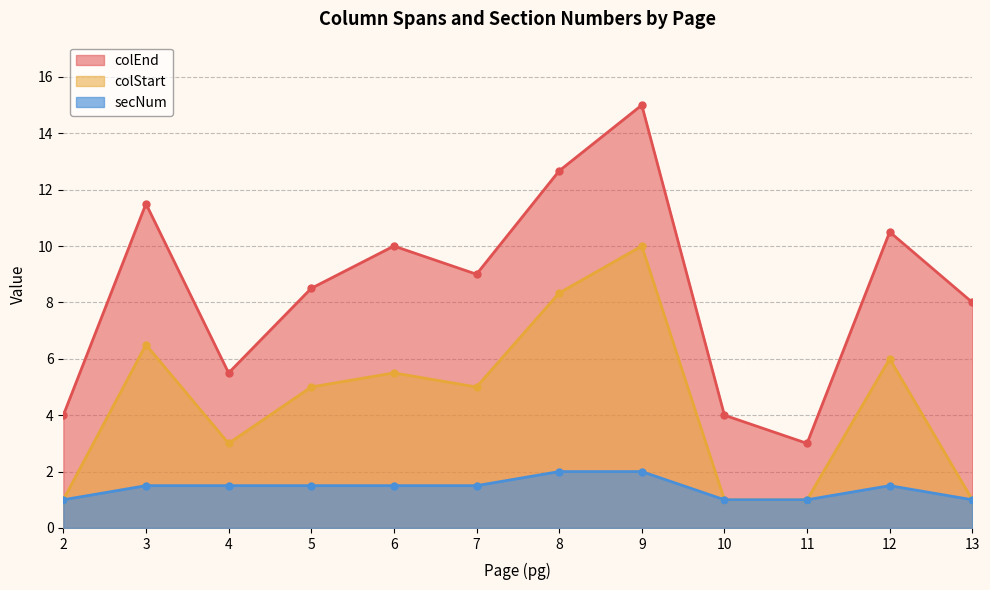

What is the sum of all secNum values?

17.0